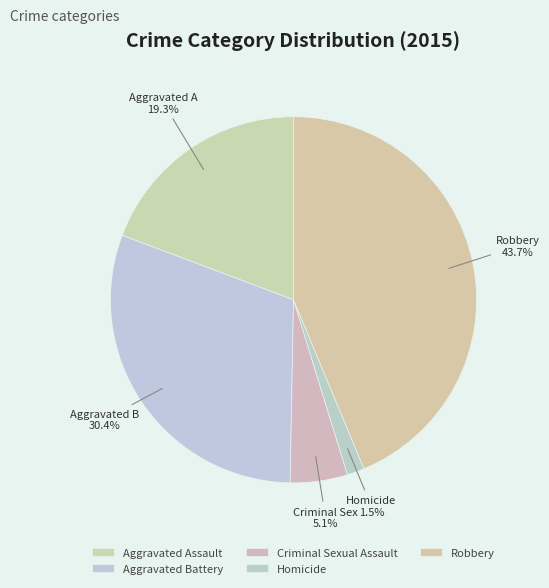

Approximately how many times larger is the value at Robbery compared to Aggravated Battery?

1.4